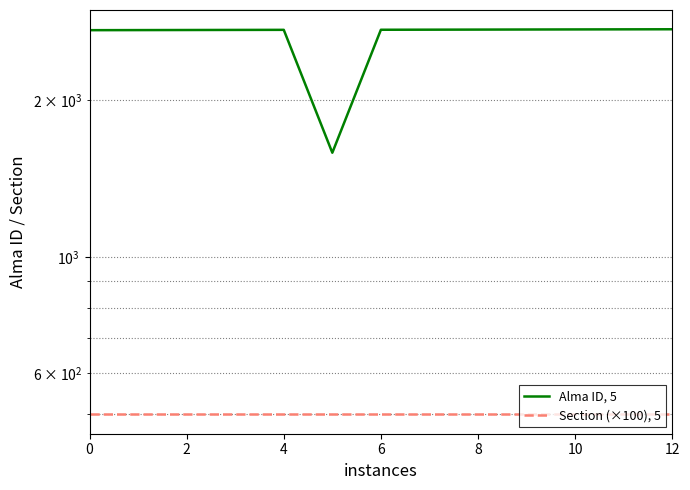

What is the total value across all series at 6?

3223